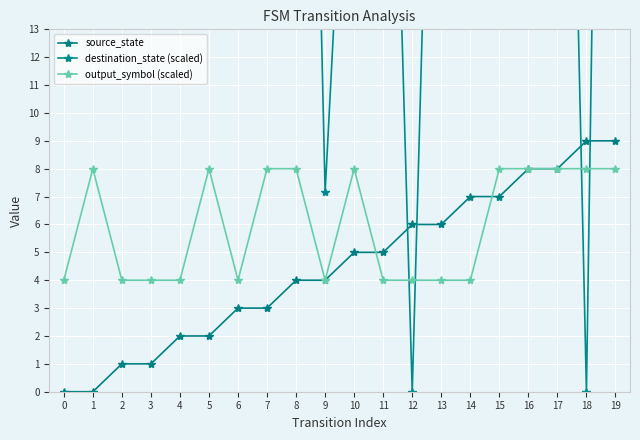

What is the value of the destination_state (scaled) point at the 4th from the left?

81.9